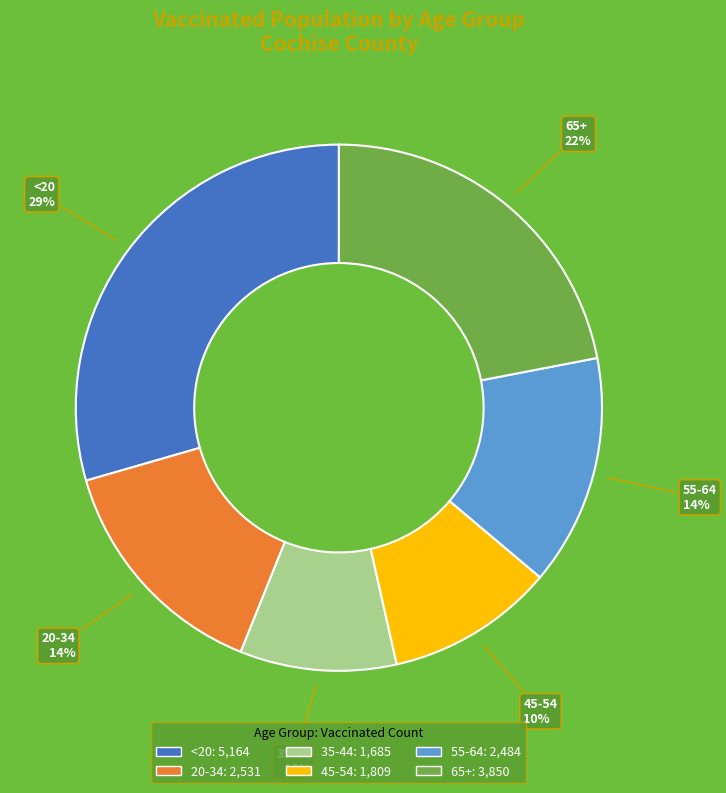

Which slice is the largest?

<20